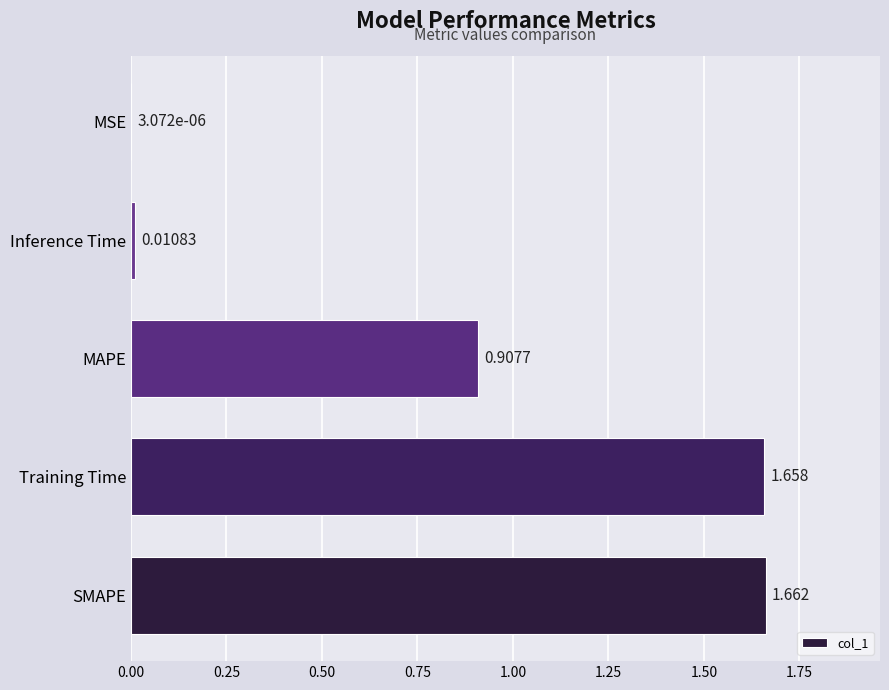

At which label is the value closest to 0?

MSE